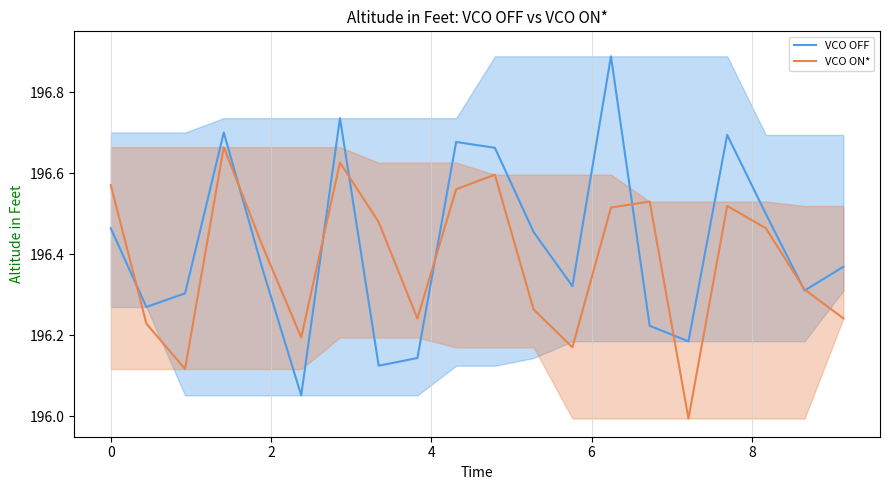

Which series has the widest spread of values?

VCO OFF